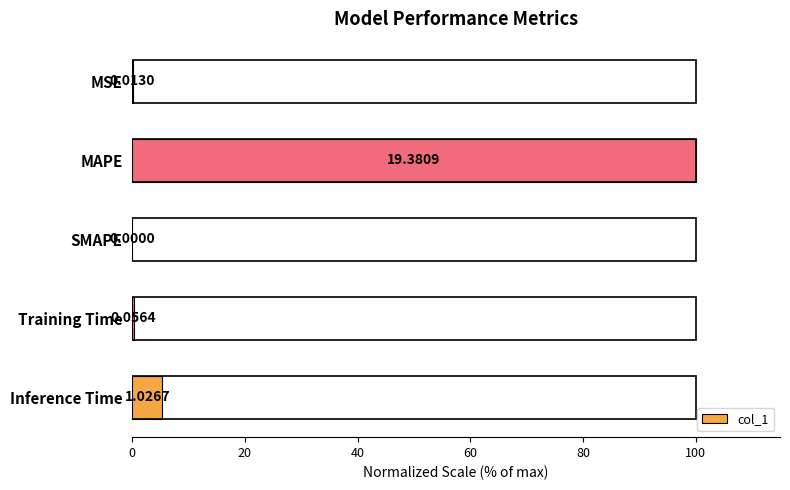

Between Training Time and Inference Time, which is larger?

Inference Time